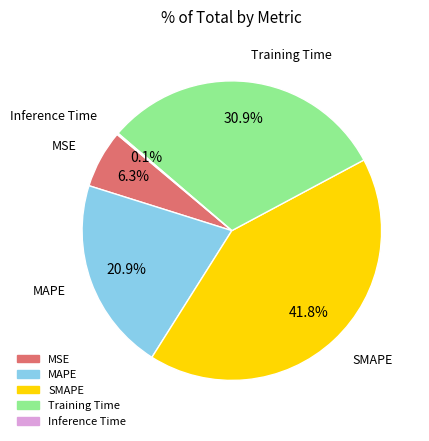

Between MSE and Training Time, which is larger?

Training Time